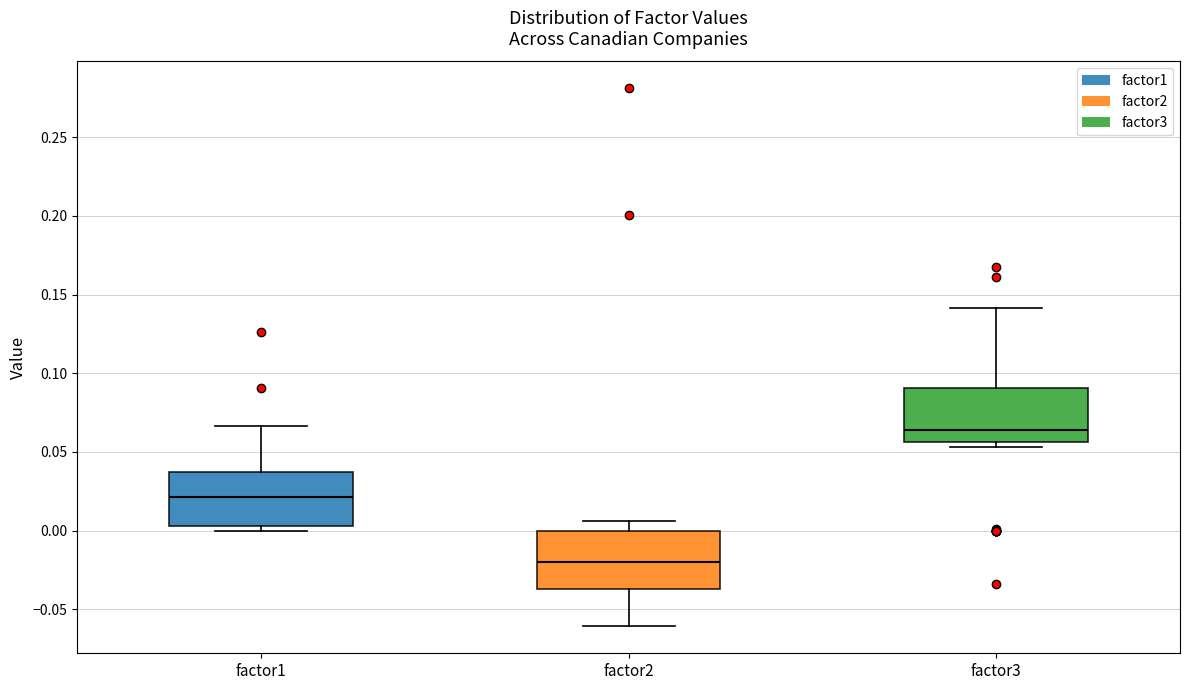

Where does the upper whisker of the box for factor2 end on the y-axis? The values are not printed on the chart, so give them approximately, as read against the axis.

0.005